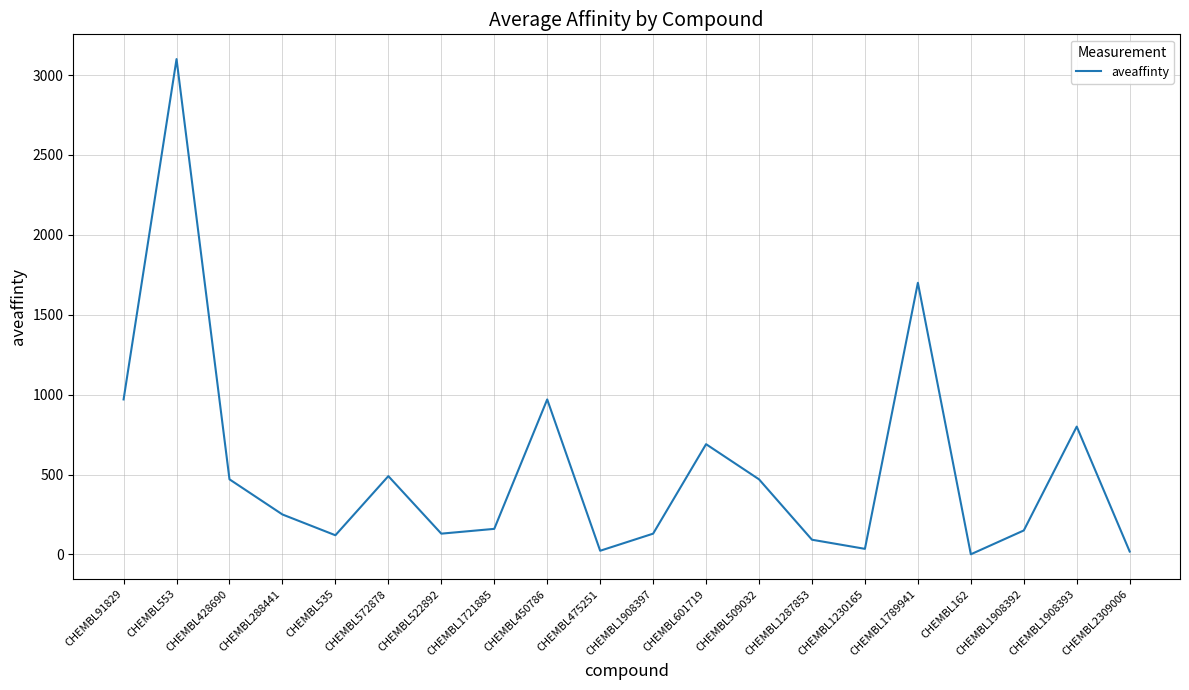

What value does the data have at CHEMBL1908392?

150.0